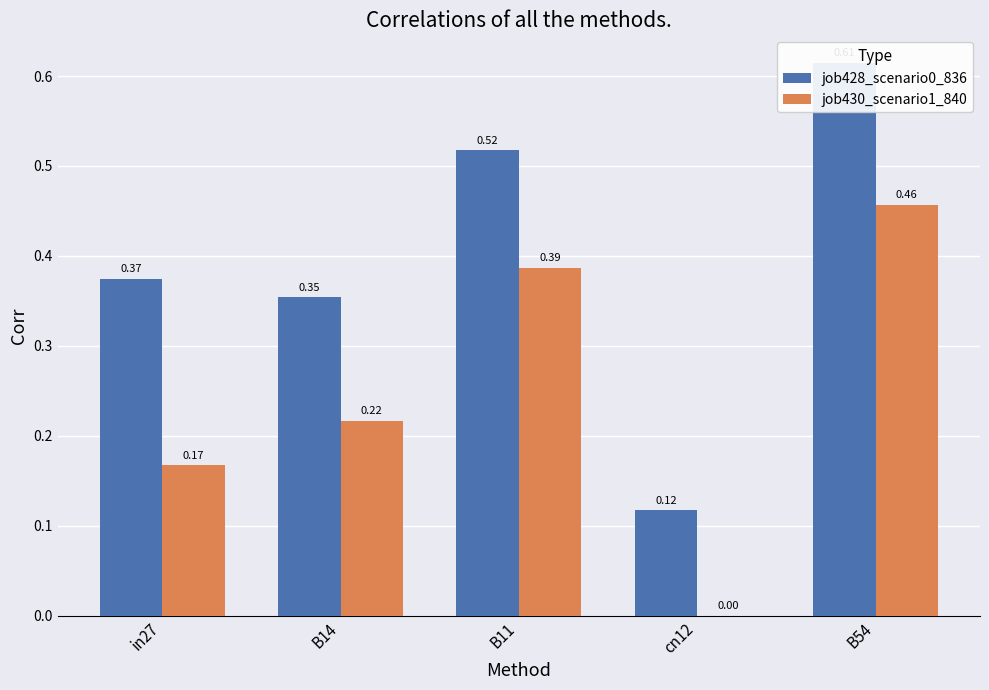

At how many categories does at least one series exceed 0?

5